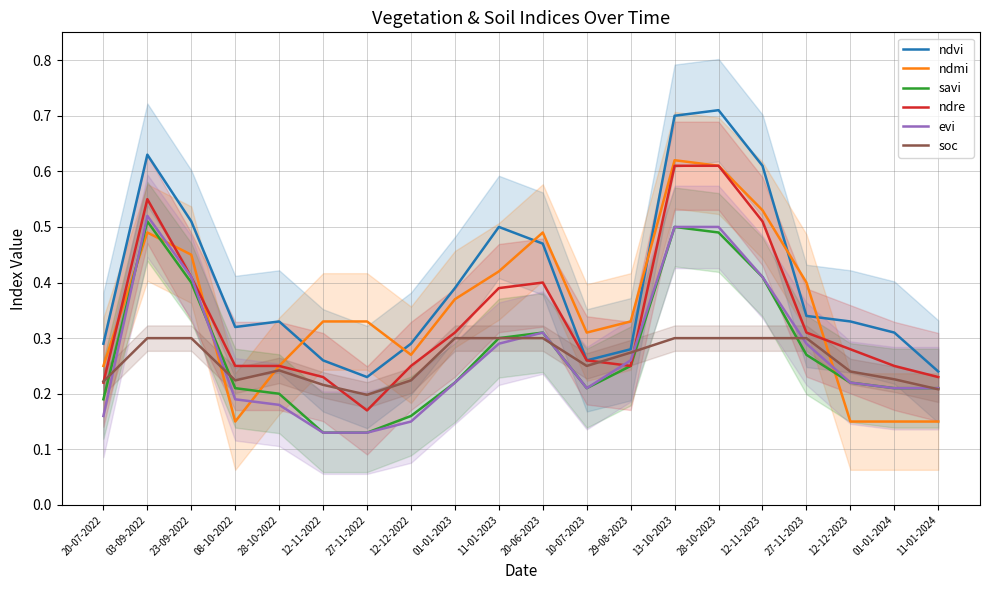

True or false: ndvi and savi cross at least once.

False